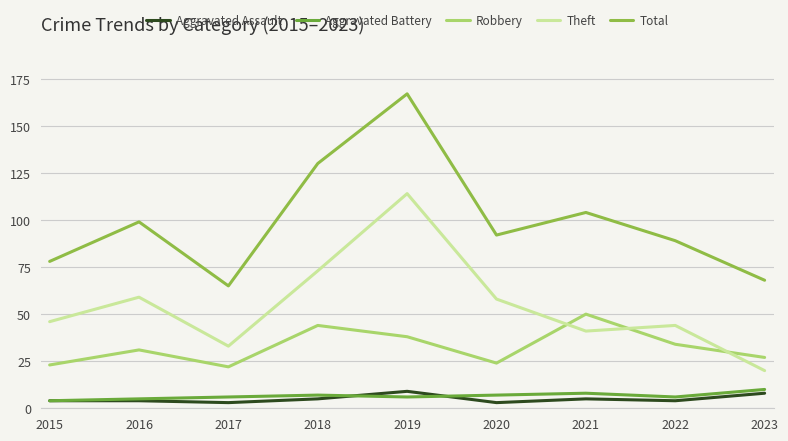

Which series has the widest spread of values?

Total